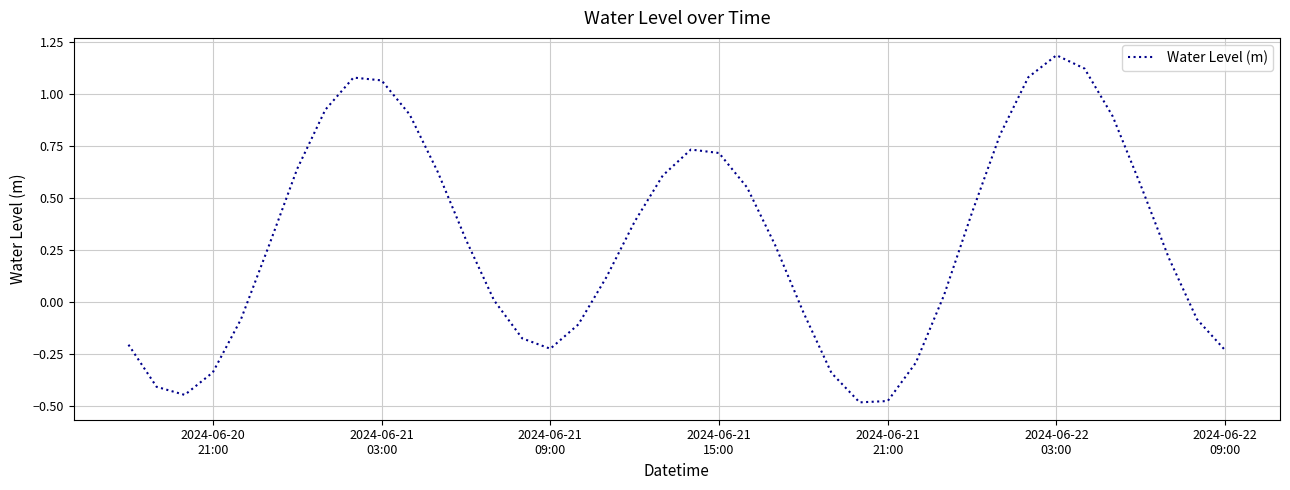

How many interior local valleys (lower than both neighbors) does the data have?

3